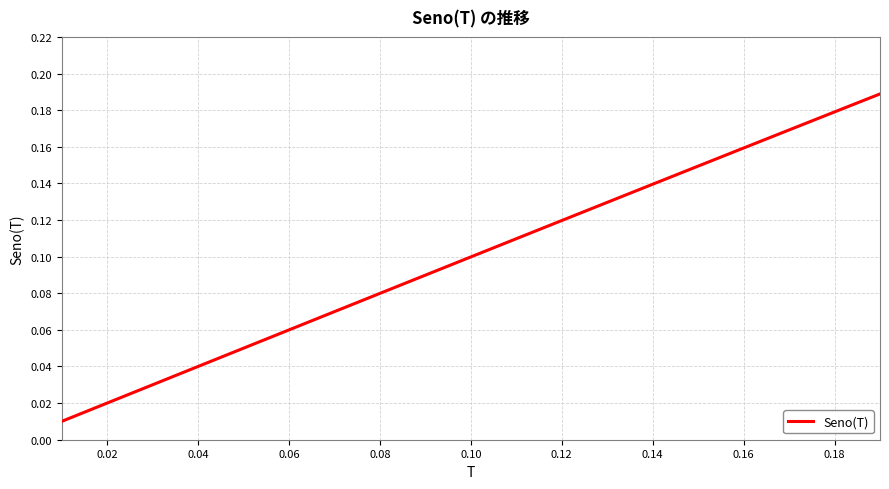

Reading left to right, transcribe all the data shown in this chart.

0.0	0.0	0.0	0.0	0.0	0.1	0.1	0.1	0.1	0.1	0.1	0.1	0.1	0.1	0.1	0.2	0.2	0.2	0.2